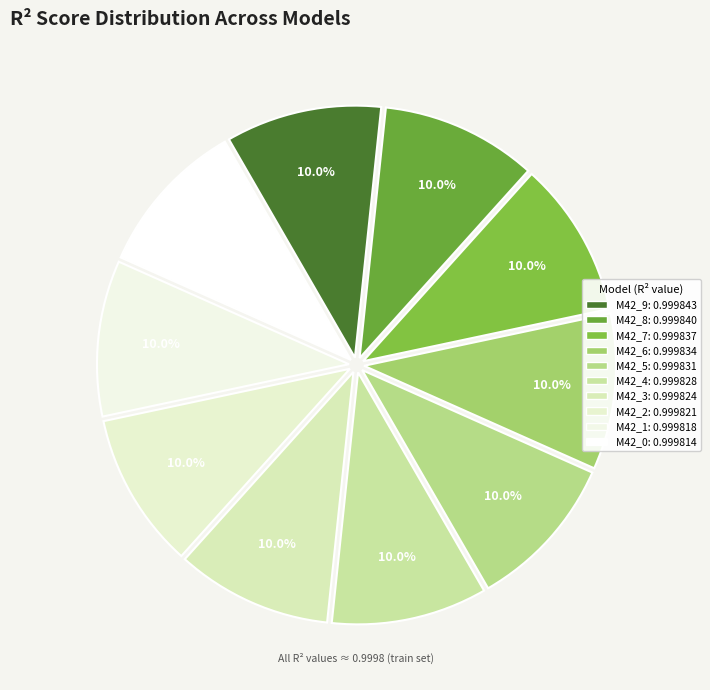

Count the number of slices in the pie.

10